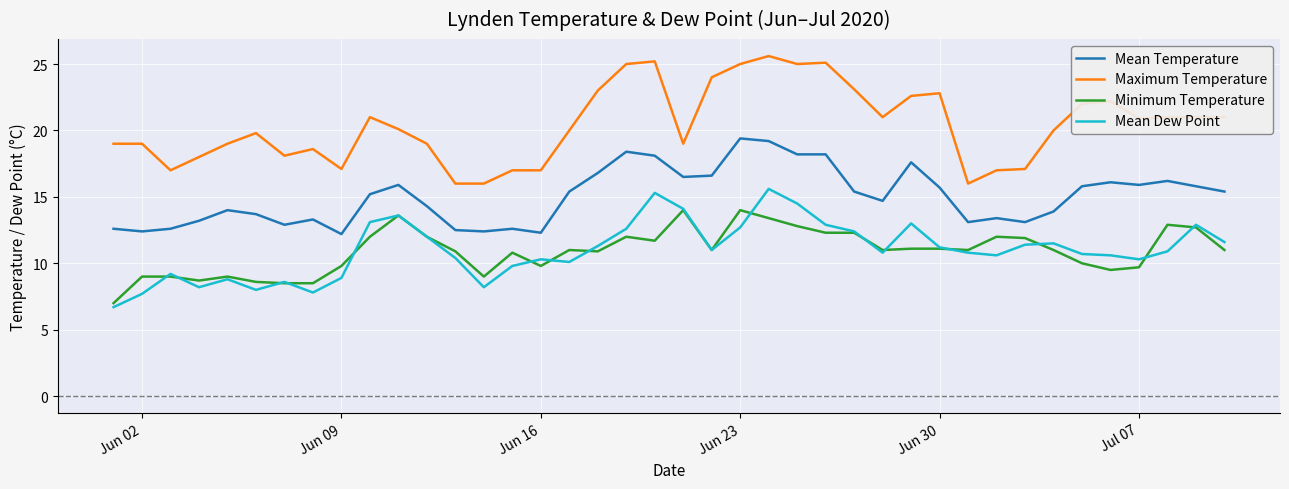

Which series has the largest total across all categories?

Maximum Temperature